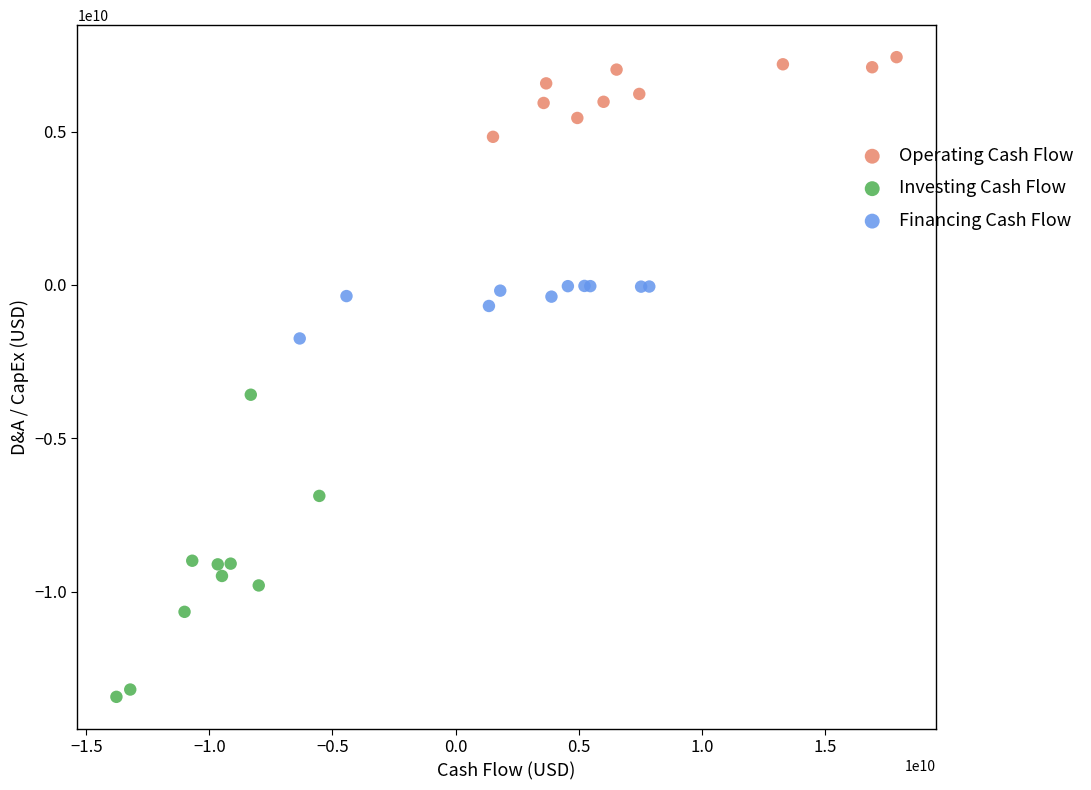

Which series contains the lowest Y value?

Investing Cash Flow